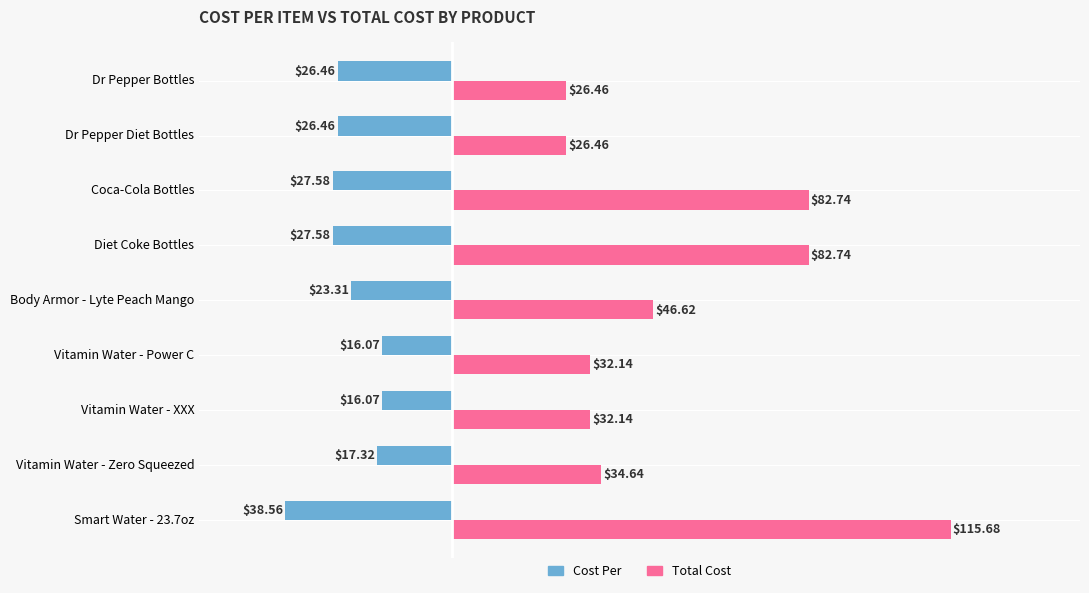

What is the difference between the maximum and minimum values in the Total Cost series?

89.2